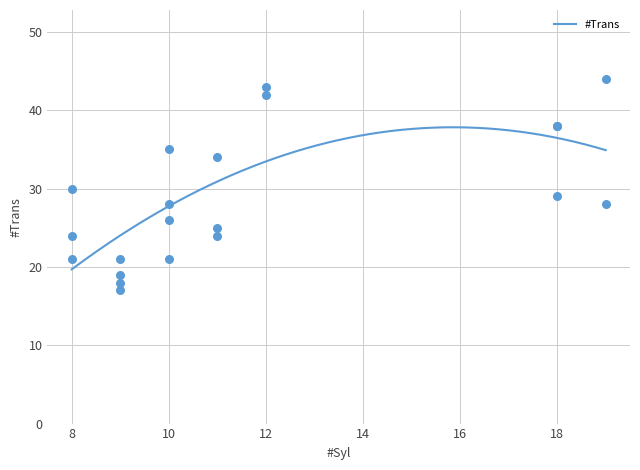

What is the maximum value for #Trans?

37.8